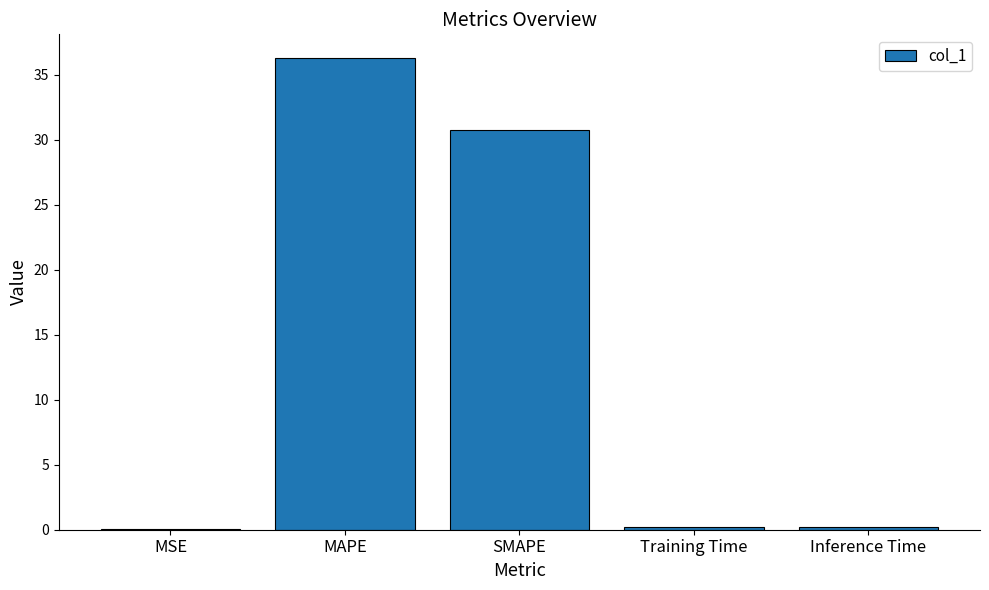

What is the sum of all values?

67.4